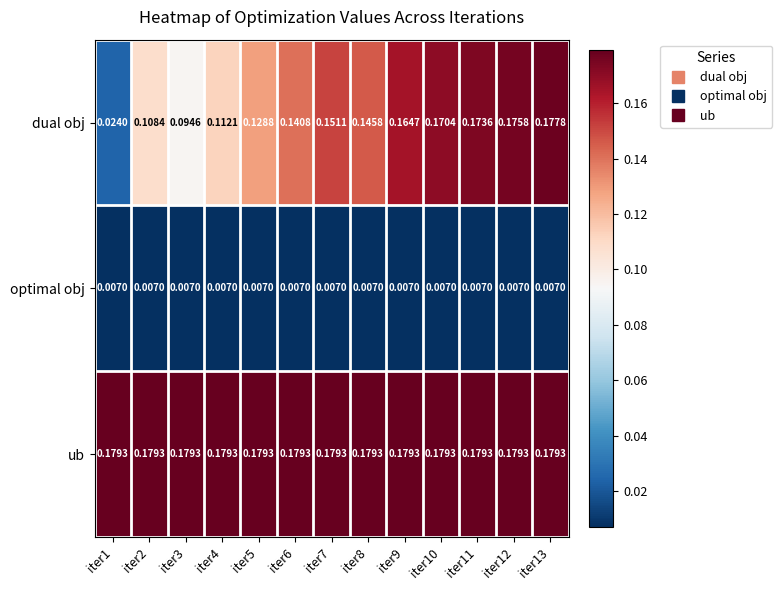

Is the value of ub at iter12 greater than the value of optimal obj at iter1?

Yes